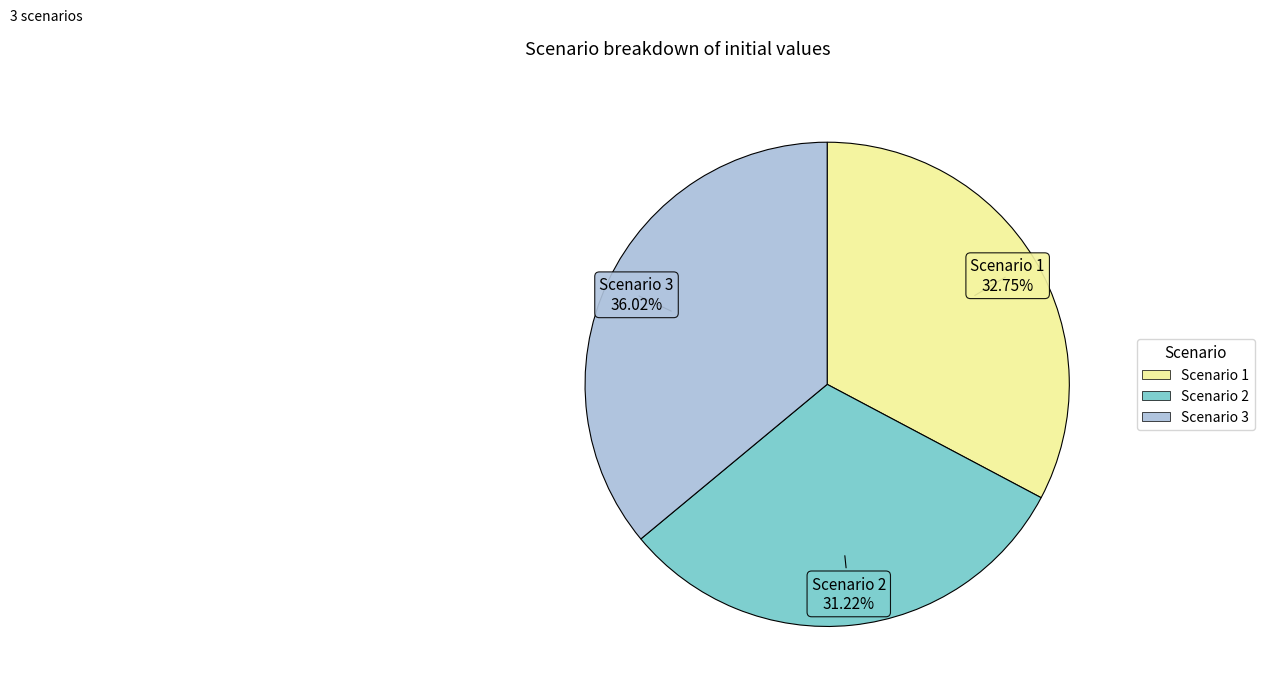

To the nearest percent, what percentage of the pie is Scenario 2?

31%